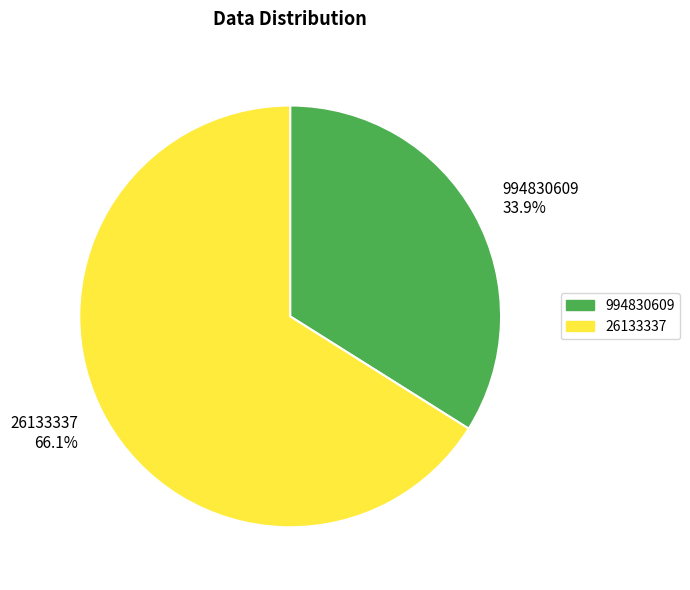

Which slice is the smallest?

994830609